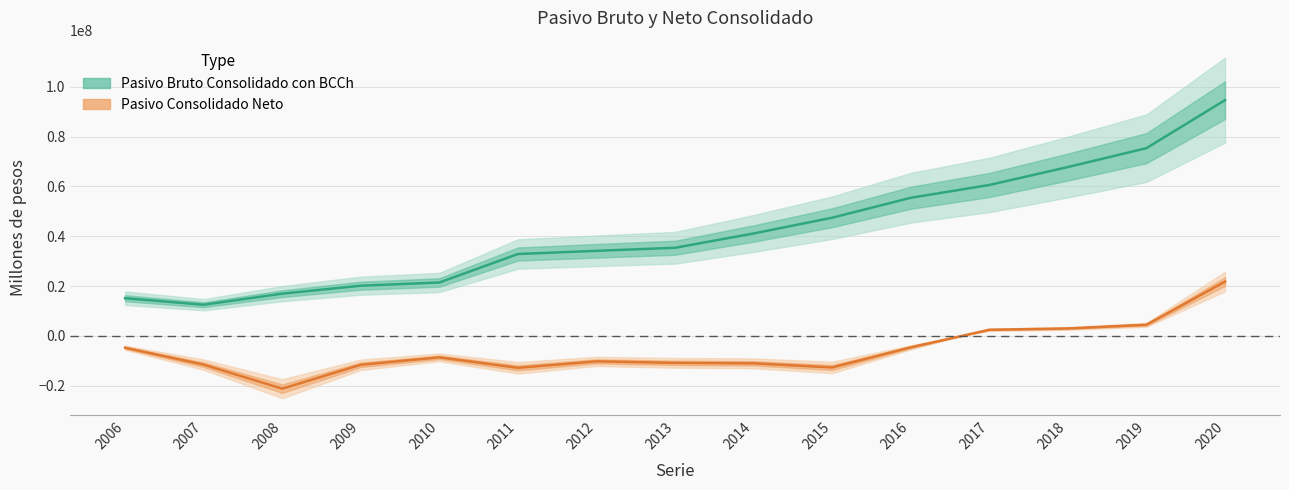

True or false: Pasivo Bruto Consolidado con BCCh and Pasivo Consolidado Neto intersect in this chart.

False